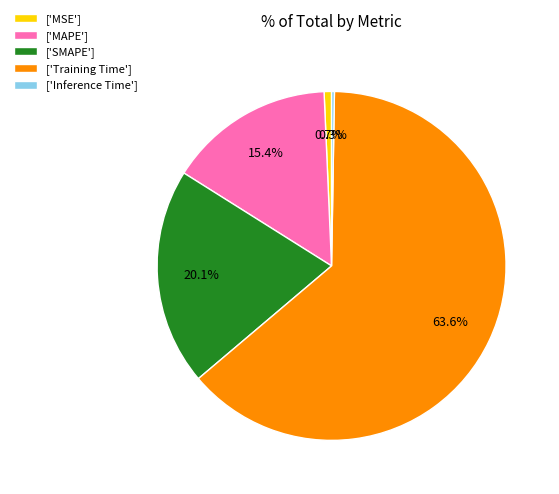

Which category has the biggest portion of the pie?

['Training Time']